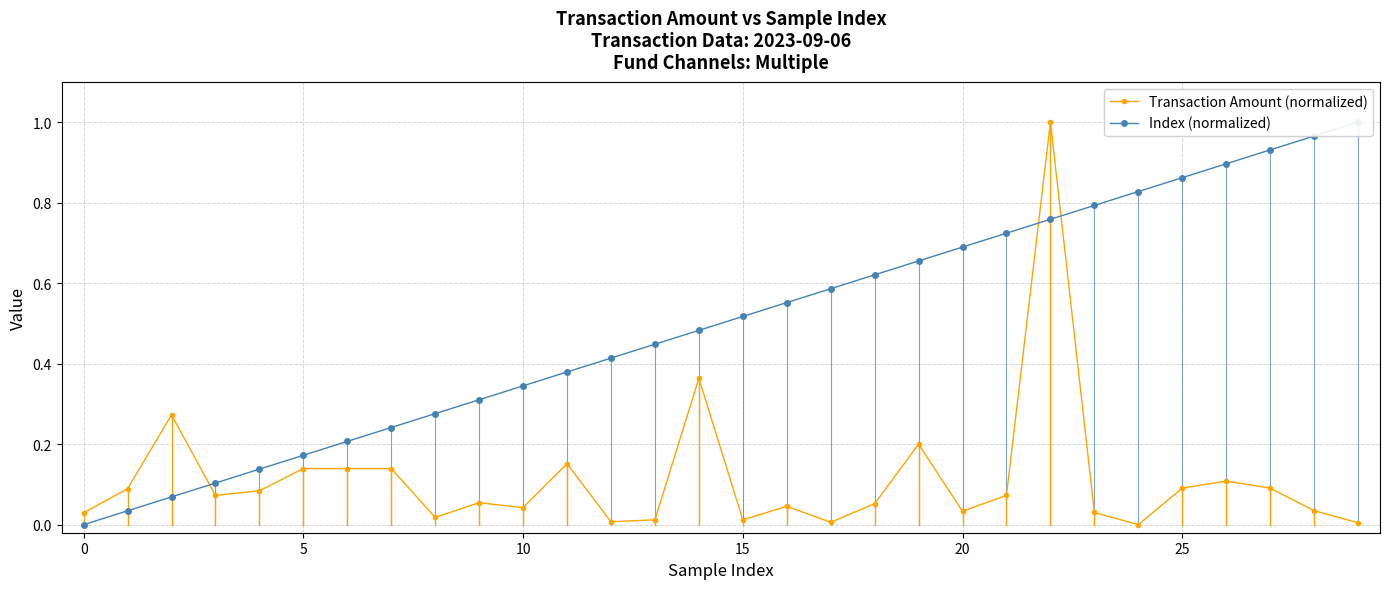

Which category has the lowest value across all series?

24